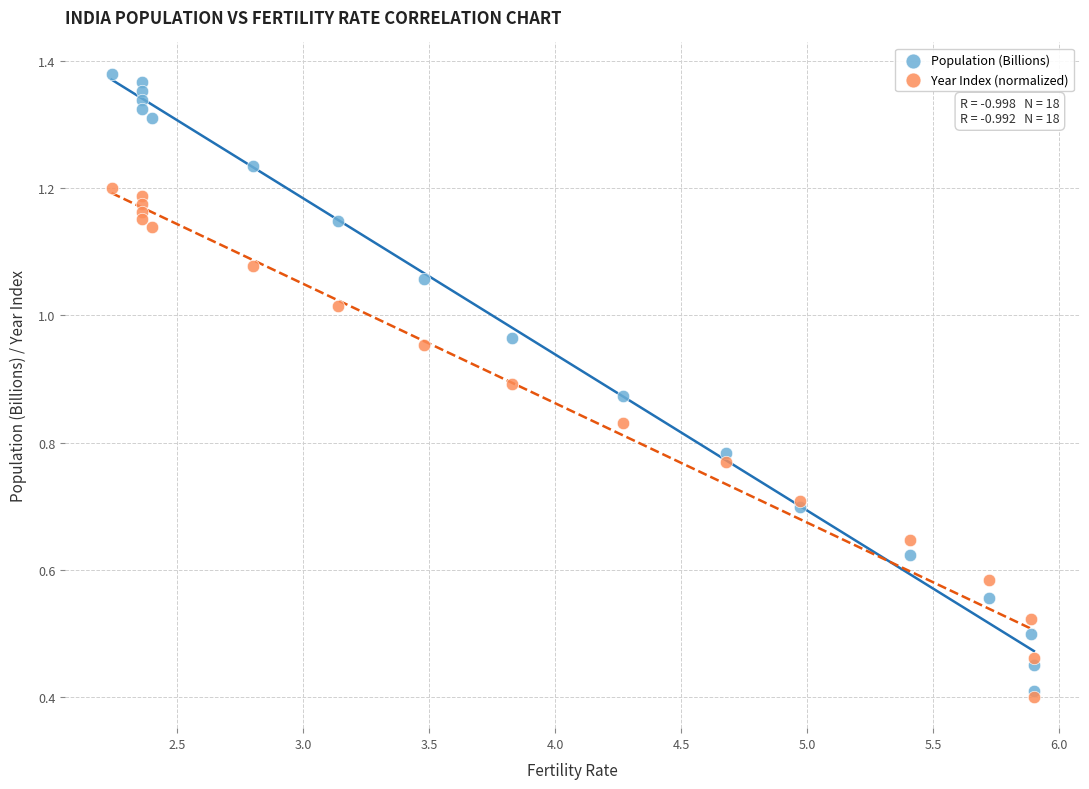

Which series reaches the maximum Y coordinate?

Population (Billions)